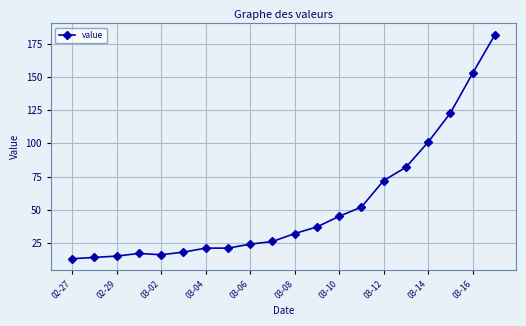

What is the difference between the maximum and minimum values?

169